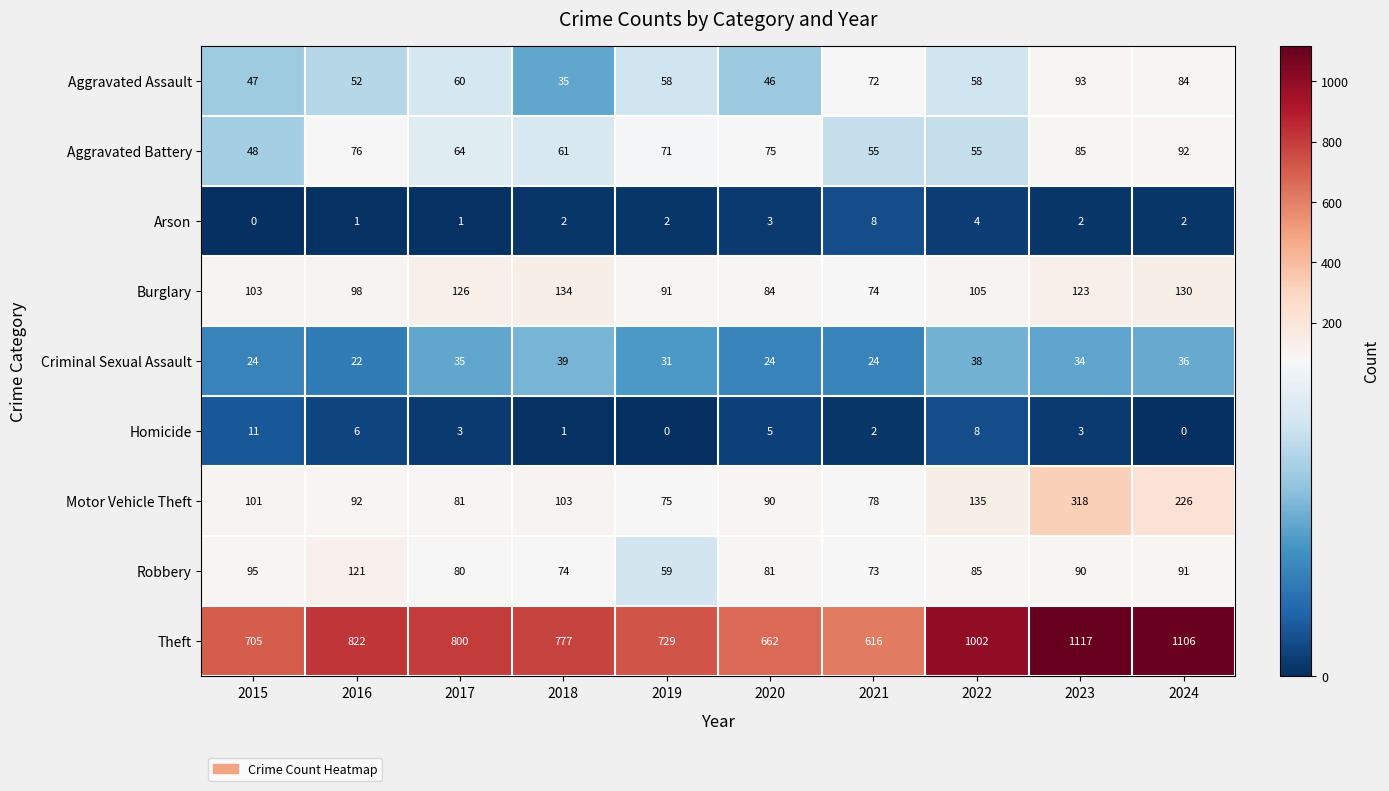

At 2022, list the series in order from smallest to largest.

Arson, Homicide, Criminal Sexual Assault, Aggravated Battery, Aggravated Assault, Robbery, Burglary, Motor Vehicle Theft, Theft